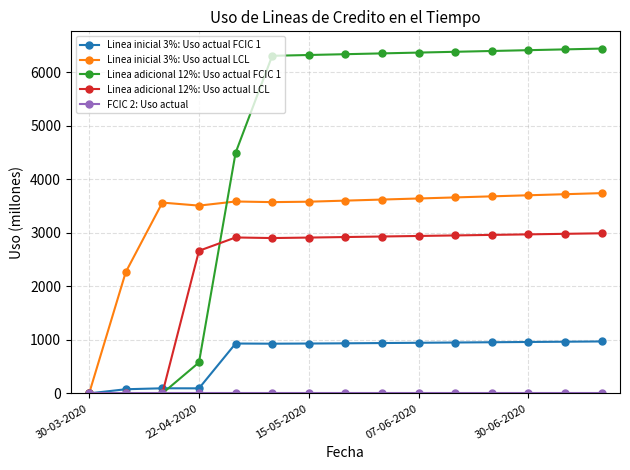

At how many categories does at least one series exceed 5099?

10